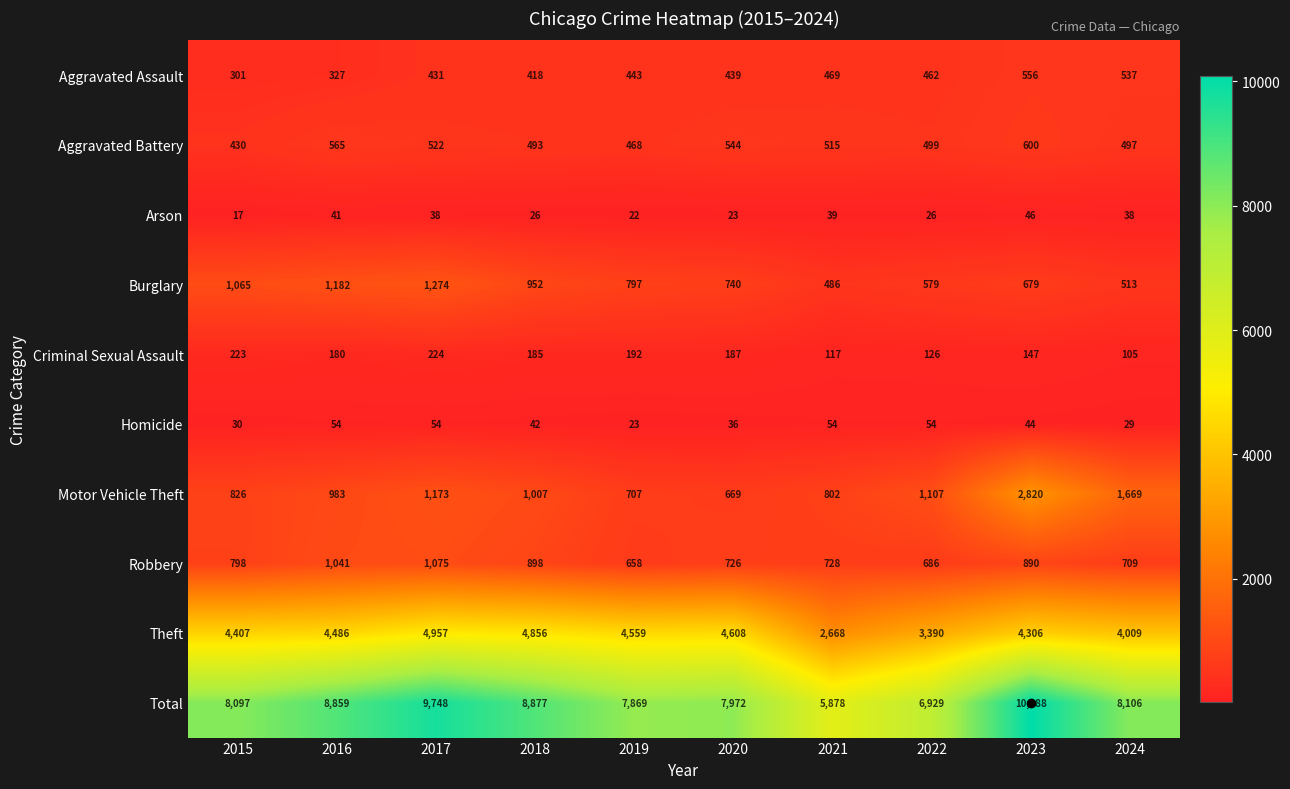

List the series in order of their peak value, lowest first.

Arson, Homicide, Criminal Sexual Assault, Aggravated Assault, Aggravated Battery, Robbery, Burglary, Motor Vehicle Theft, Theft, Total